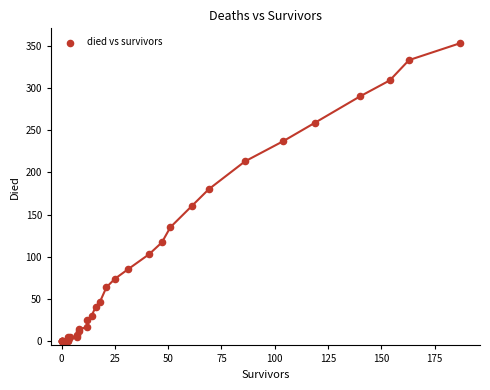

What Y value in the scatter plot is closest to 176?

180